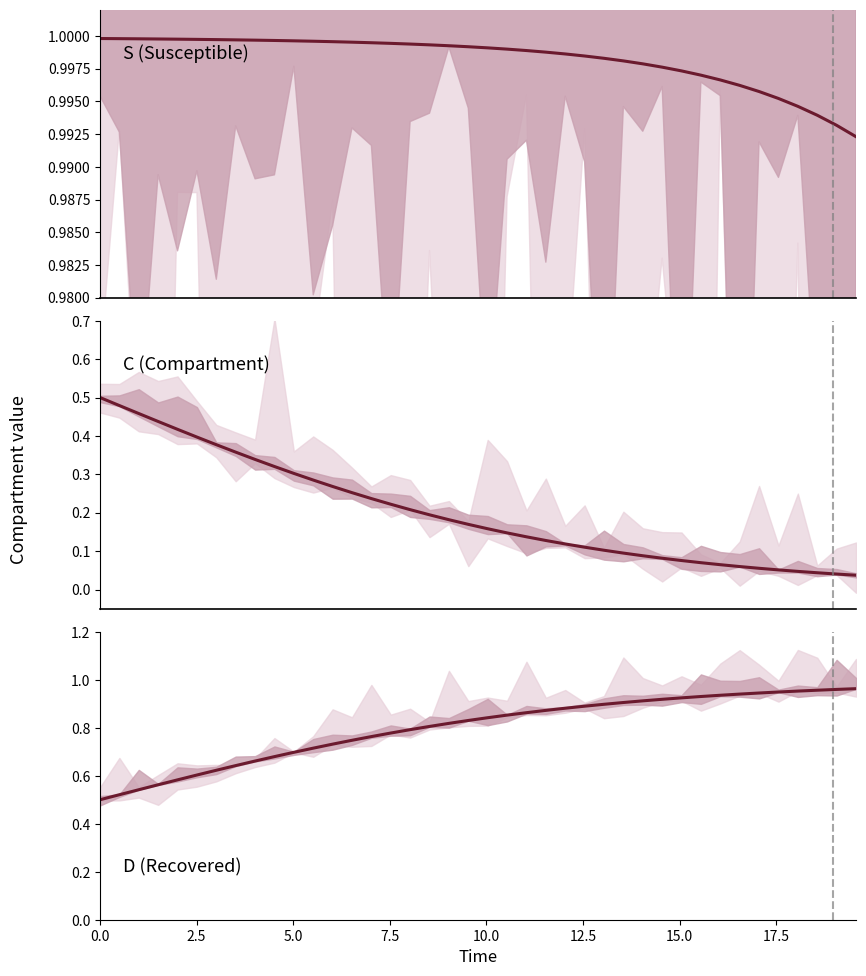

At how many categories does at least one series exceed 0?

40